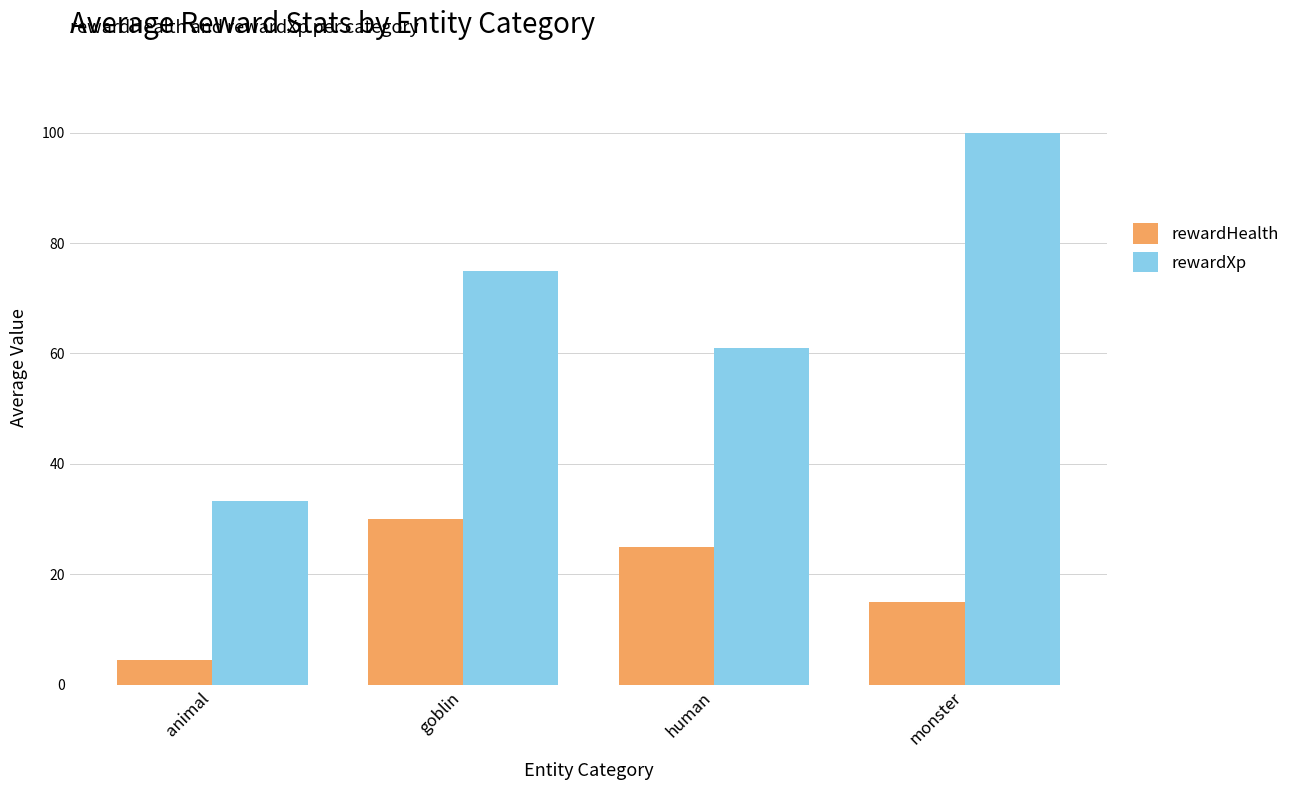

What position from the left is animal?

1